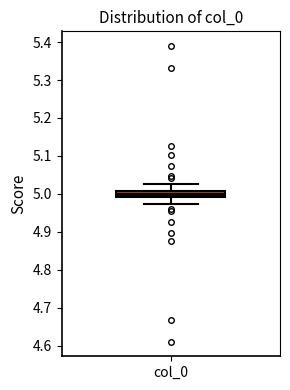

Where is the lower edge of the box for col_0 on the y-axis? The values are not printed on the chart, so give them approximately, as read against the axis.

4.99